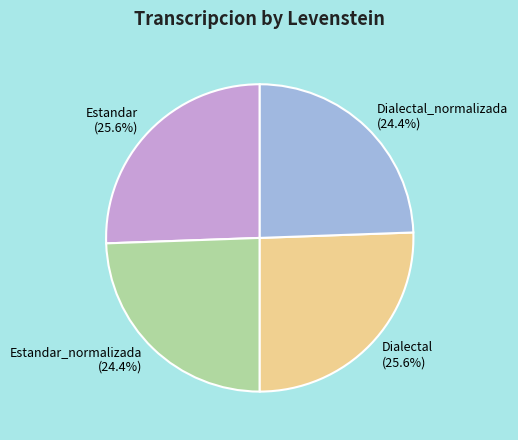

What is the total percentage of Estandar and Estandar_normalizada?

50.0%